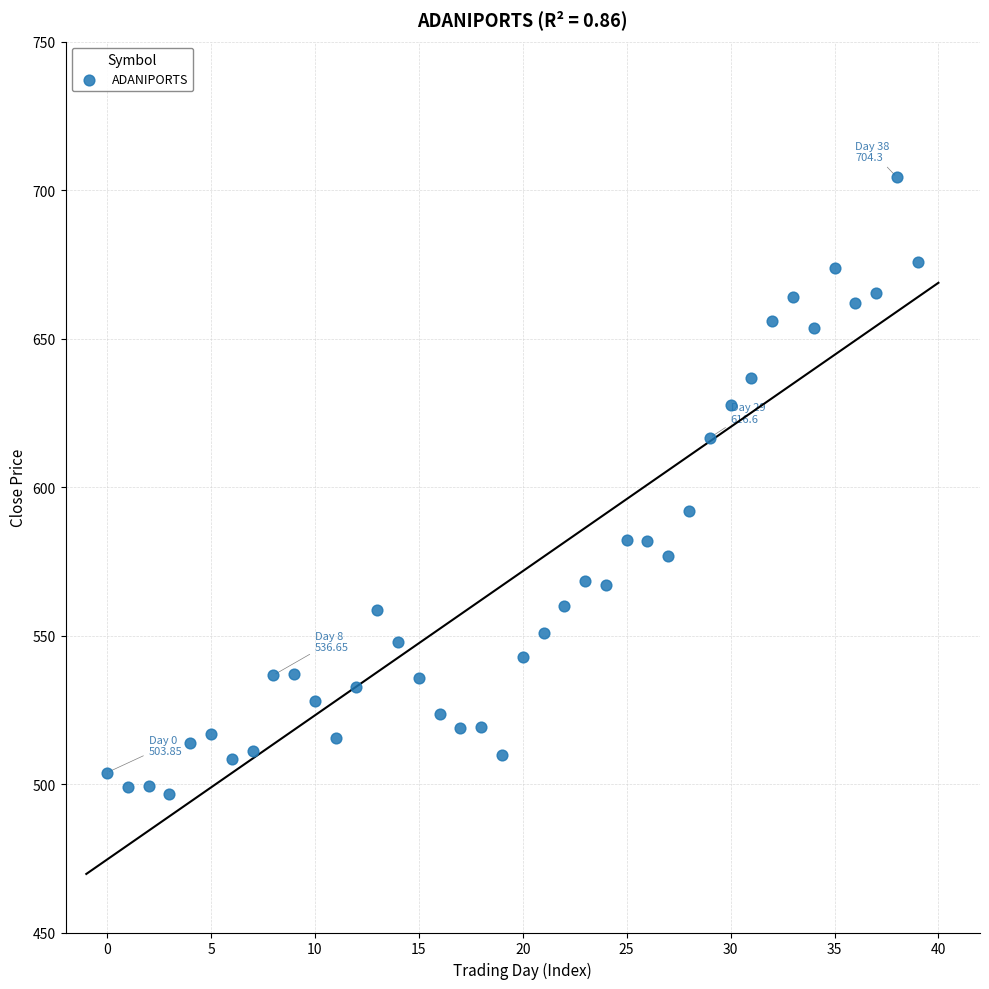

What Y value in the scatter plot is closest to 600?

591.9